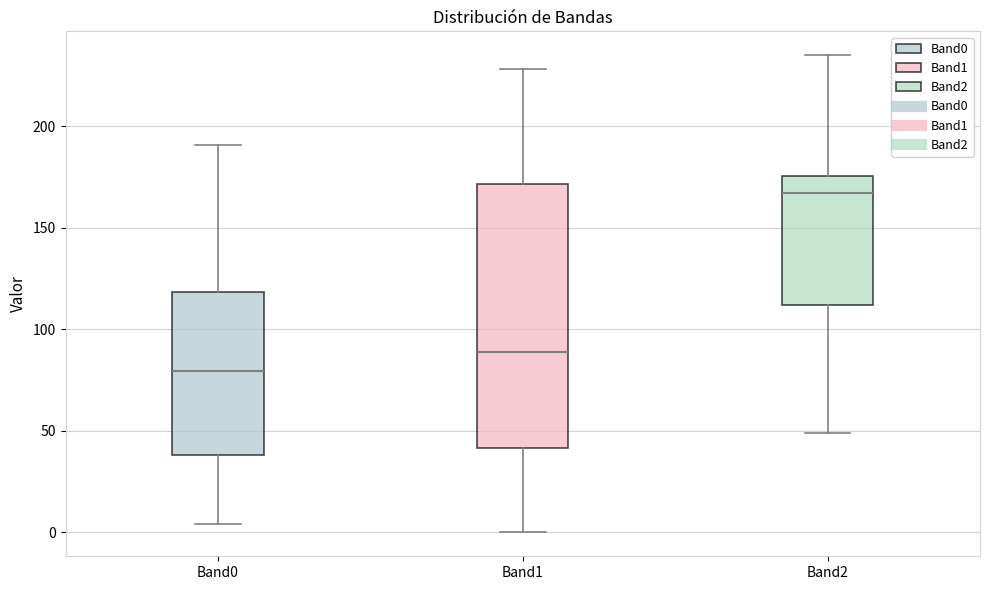

Where is the upper edge of the box for Band0 on the y-axis? The values are not printed on the chart, so give them approximately, as read against the axis.

120